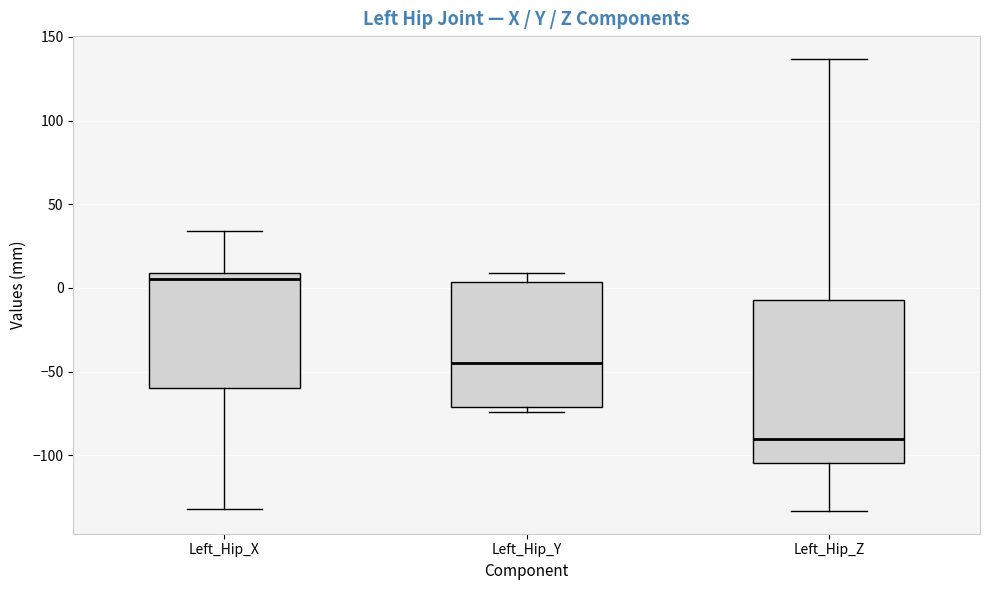

Which box has the highest median line?

Left_Hip_X